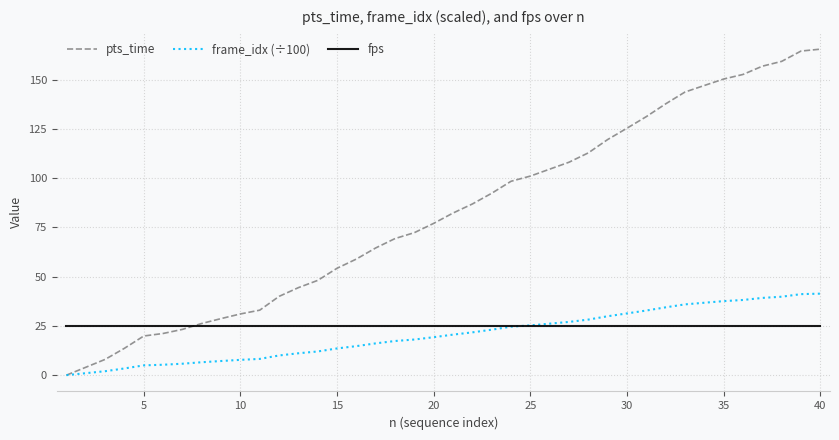

How many lines are shown in the chart?

3